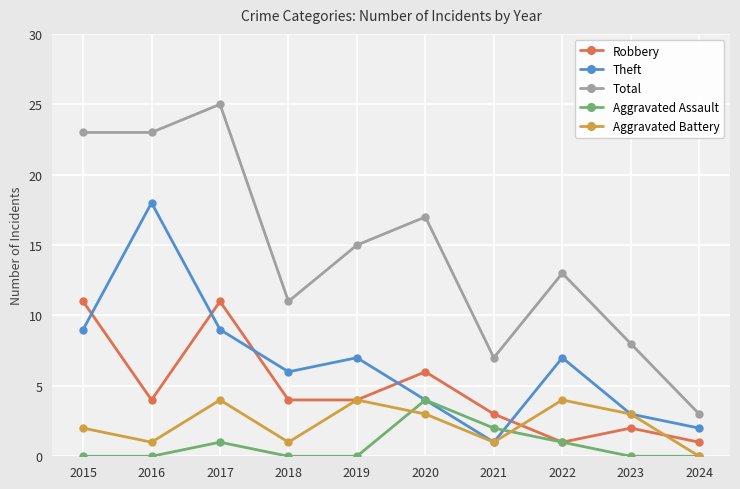

At how many categories does at least one series exceed 10?

7